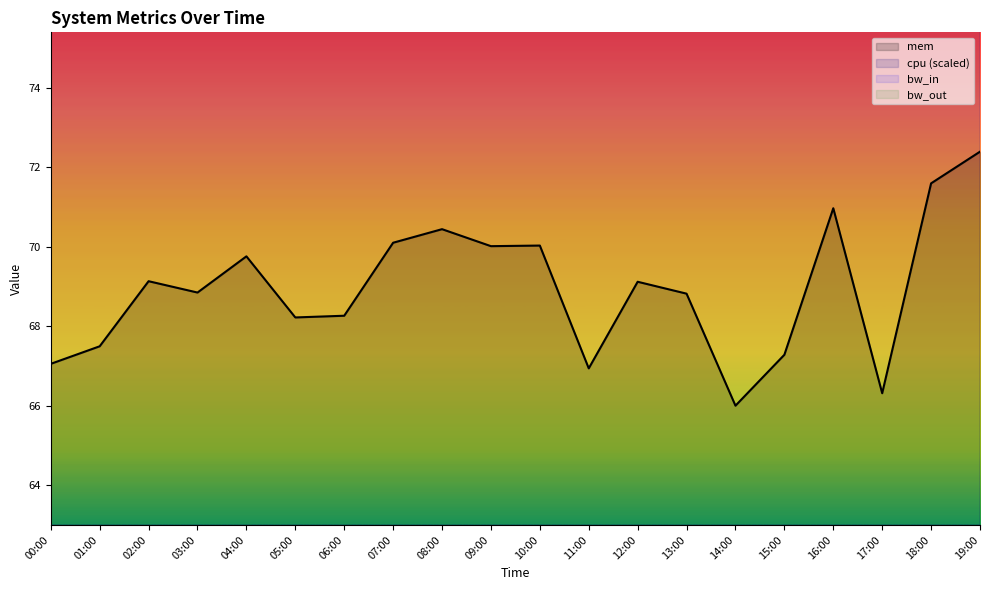

What is the difference between the maximum and minimum values in the cpu (scaled) series?

5.1